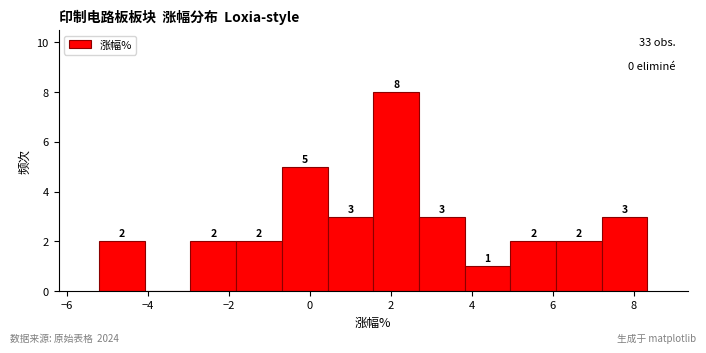

Over which range of the x-axis is the bar tallest?

1.6 to 2.6